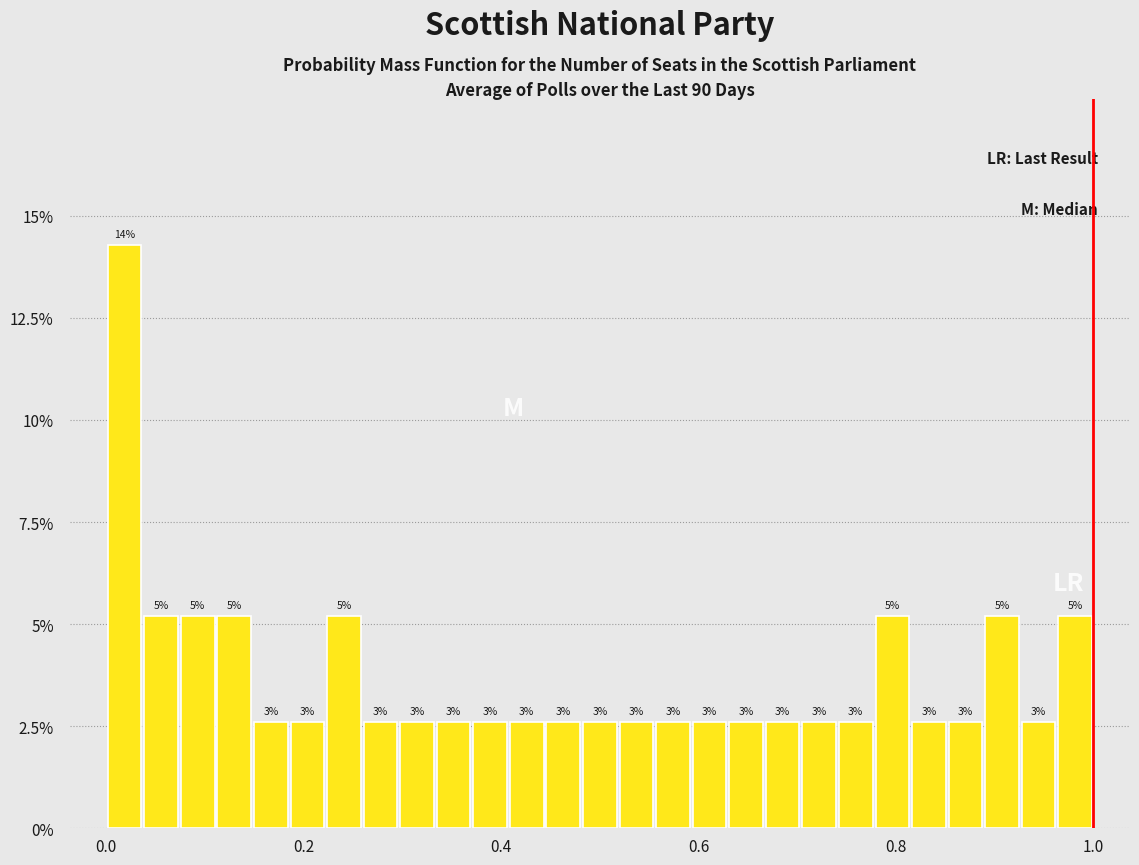

Around what value on the x-axis is the tallest bar? Give the approximate position of its centre, as read against the axis.

0.02